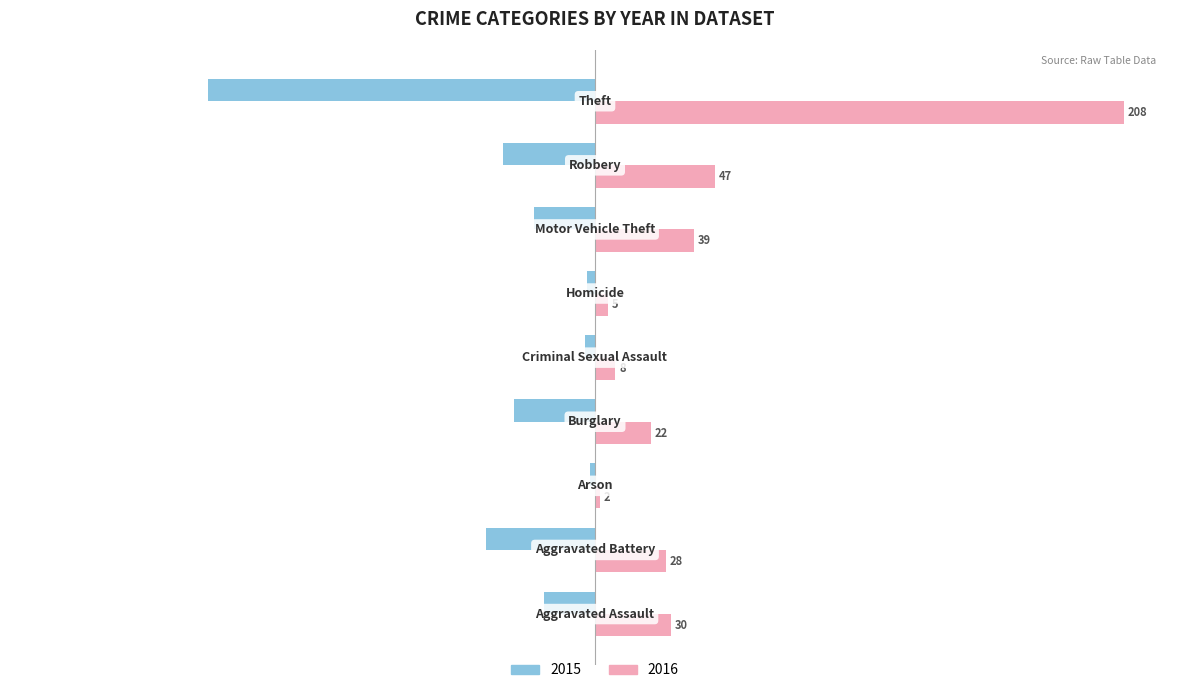

Which series has the largest total across all categories?

2016